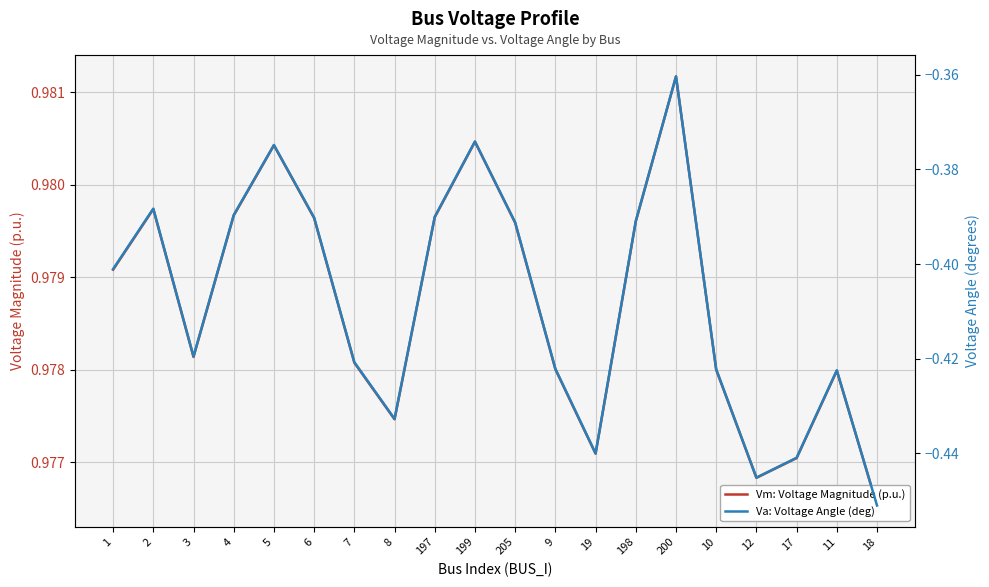

Is this an area chart (filled region under the line)?

No